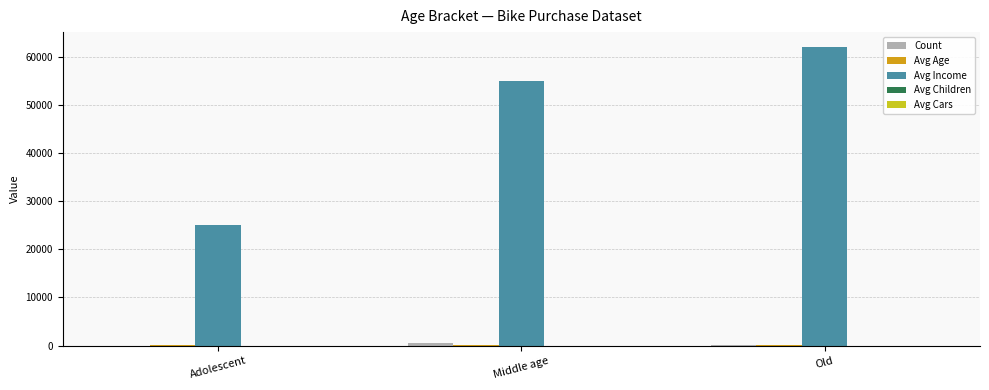

Where is Avg Income nearest to the value 43500?

Middle age